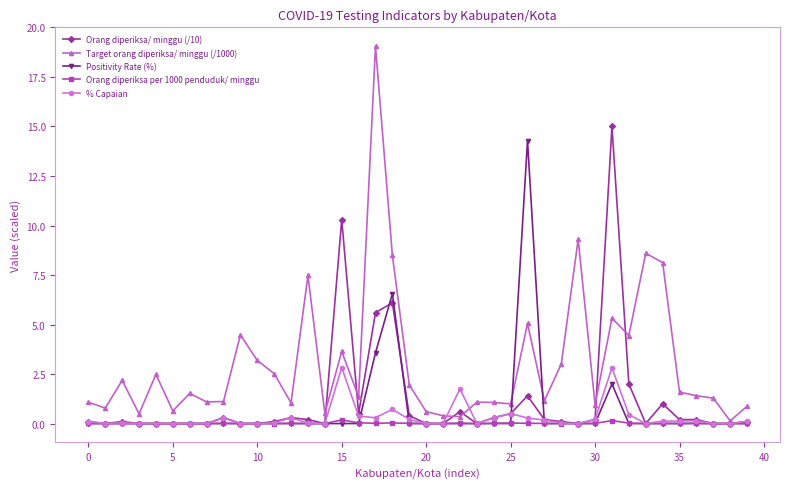

At how many categories does at least one series exceed 11?

3